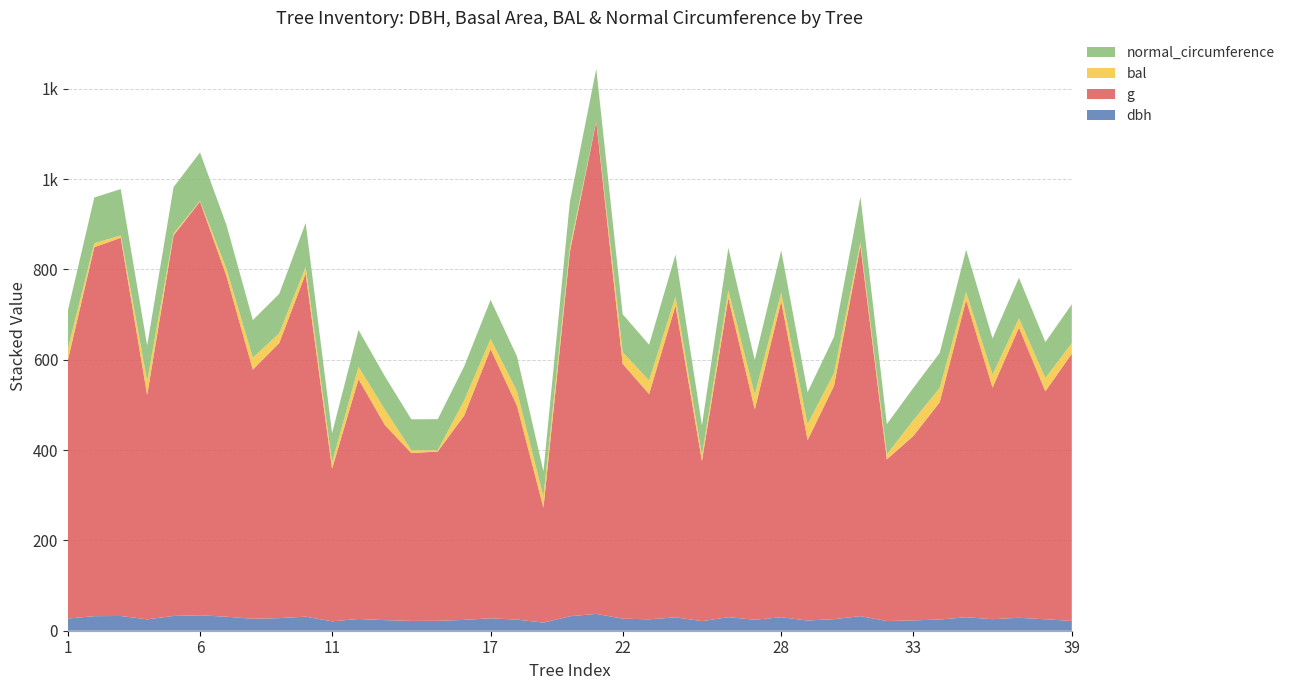

Reading left to right, transcribe all the data shown in this chart.

dbh: 1=27.0	2=32.2	3=32.6	4=25.1	5=32.8	6=34.1	7=31.0	8=26.5	9=27.9	10=31.1	11=20.8	12=26.0	13=23.4	14=21.8	15=21.9	16=24.0	17=27.6	18=24.6	19=18.0	20=32.0	21=37.2	22=26.8	23=25.2	24=29.6	25=21.2	26=30.0	27=24.4	28=29.9	29=22.6	30=25.6	31=32.3	32=21.4	33=22.8	34=24.8	35=29.9	36=25.6	37=28.6	38=25.4	39=21.6
g: 1=572.6	2=816.9	3=837.2	4=496.8	5=842.4	6=916.0	7=754.8	8=551.5	9=609.2	10=759.6	11=338.2	12=530.9	13=431.9	14=371.5	15=375.0	16=452.4	17=596.1	18=473.4	19=254.5	20=806.8	21=1089.8	22=564.1	23=498.8	24=690.5	25=354.7	26=706.9	27=465.7	28=699.8	29=399.4	30=516.7	31=819.4	32=358.0	33=408.3	34=481.1	35=702.1	36=512.7	37=642.4	38=504.7	39=591.8
bal: 1=24.8	2=8.8	3=5.2	4=30.8	5=4.0	6=1.5	7=15.5	8=26.4	9=21.4	10=14.4	11=13.3	12=27.1	13=34.1	14=6.4	15=2.8	16=33.5	17=22.3	18=32.1	19=23.9	20=9.9	21=0.0	22=25.6	23=30.1	24=19.5	25=12.2	26=16.5	27=32.8	28=18.5	29=35.3	30=27.9	31=7.6	32=11.1	33=34.7	34=31.5	35=17.5	36=28.6	37=20.5	38=29.4	39=23.1
normal_circumference: 1=84.8	2=101.3	3=102.6	4=79.0	5=102.9	6=107.3	7=97.4	8=83.2	9=87.5	10=97.7	11=65.2	12=81.7	13=73.7	14=68.3	15=68.6	16=75.4	17=86.5	18=77.1	19=56.5	20=100.7	21=117.0	22=84.2	23=79.2	24=93.2	25=66.8	26=94.2	27=76.5	28=93.8	29=70.8	30=80.6	31=101.5	32=67.1	33=71.6	34=77.8	35=93.9	36=80.3	37=89.8	38=79.6	39=86.2